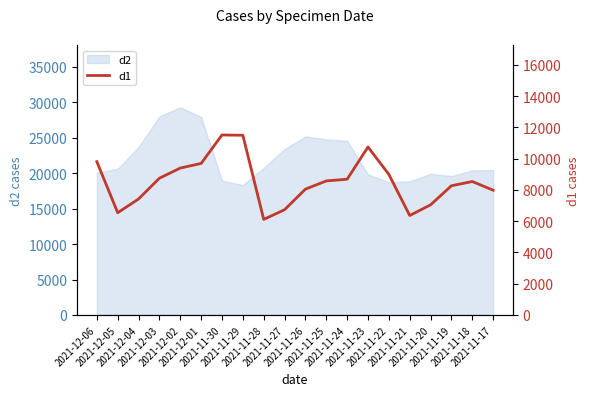

Which label corresponds to the smallest value in the chart?

2021-11-28